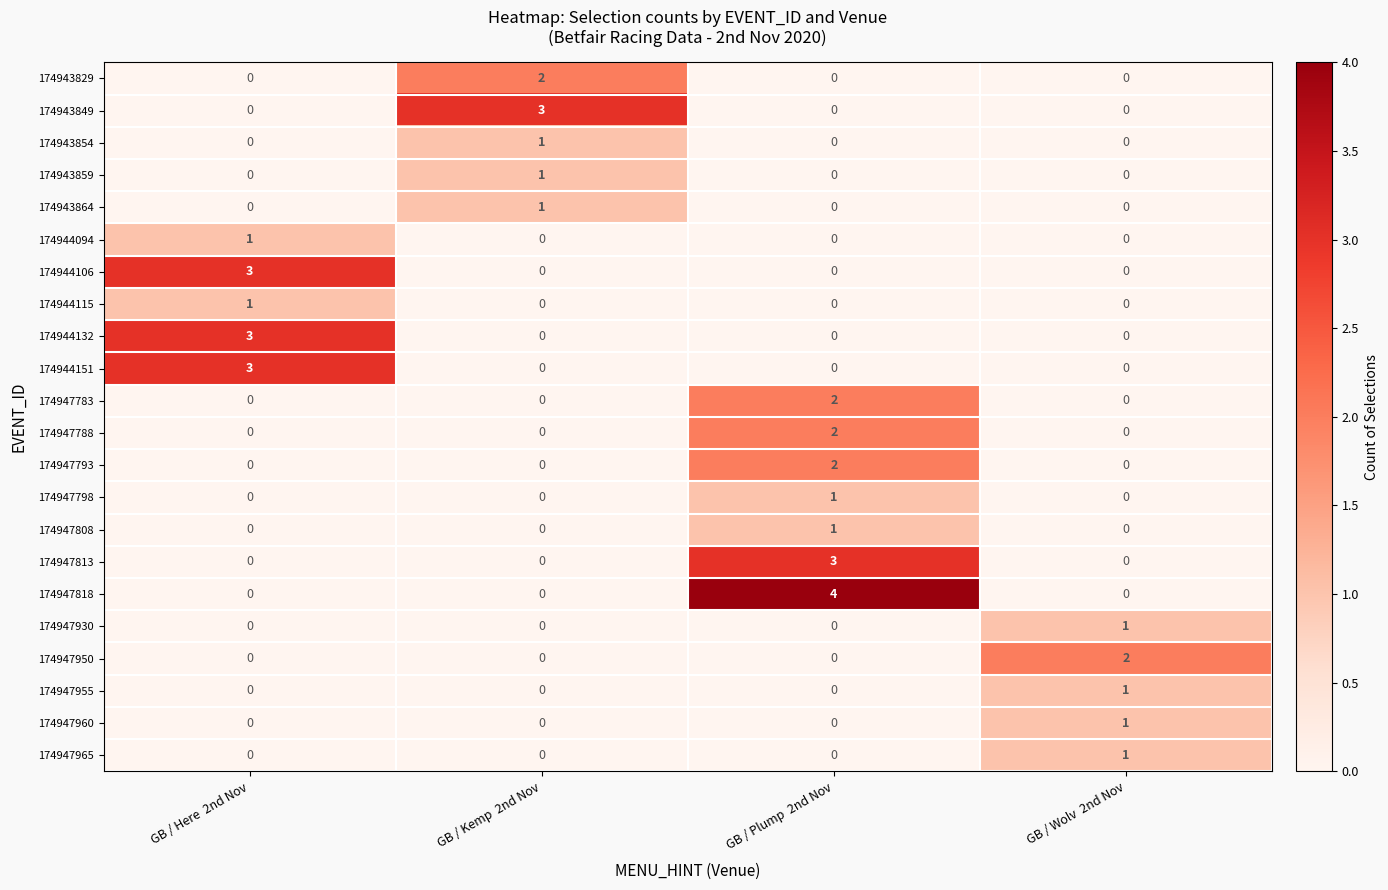

At which category does the chart reach its peak across all series?

GB / Plump  2nd Nov